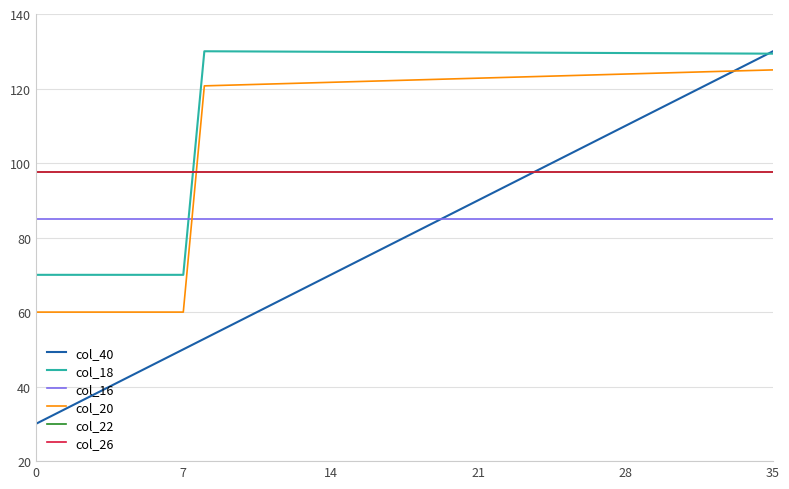

Does the chart display data point markers on the line(s)?

No